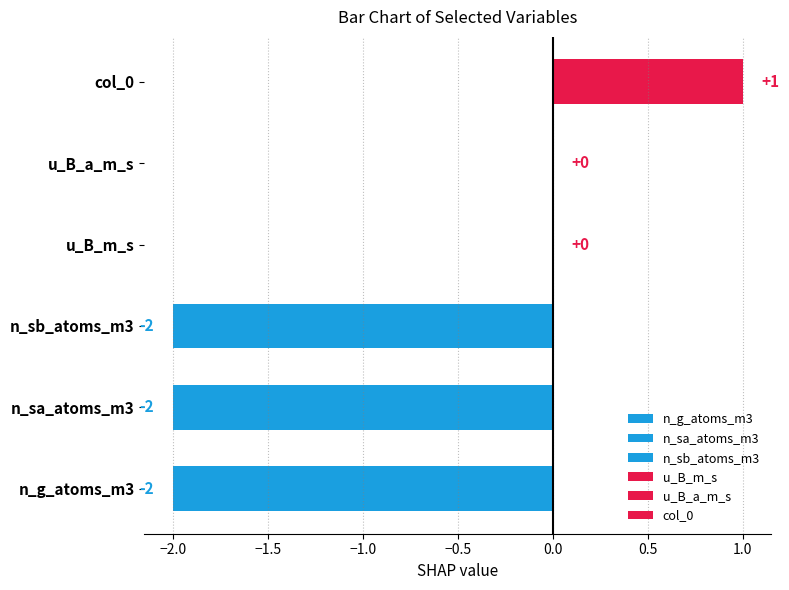

Which series has the widest spread of values?

n_g_atoms_m3